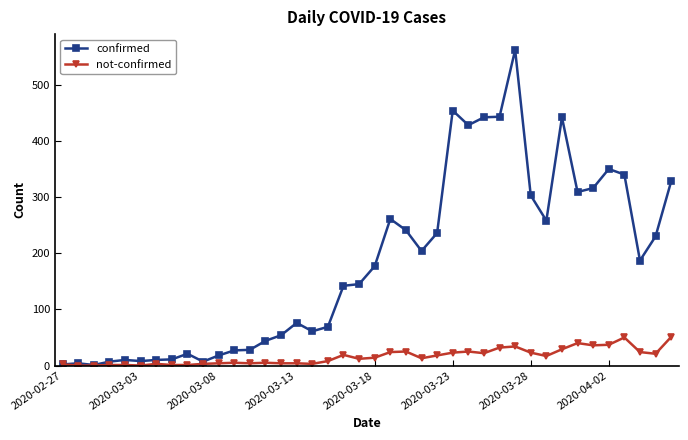

What is the maximum value shown in the chart?

562